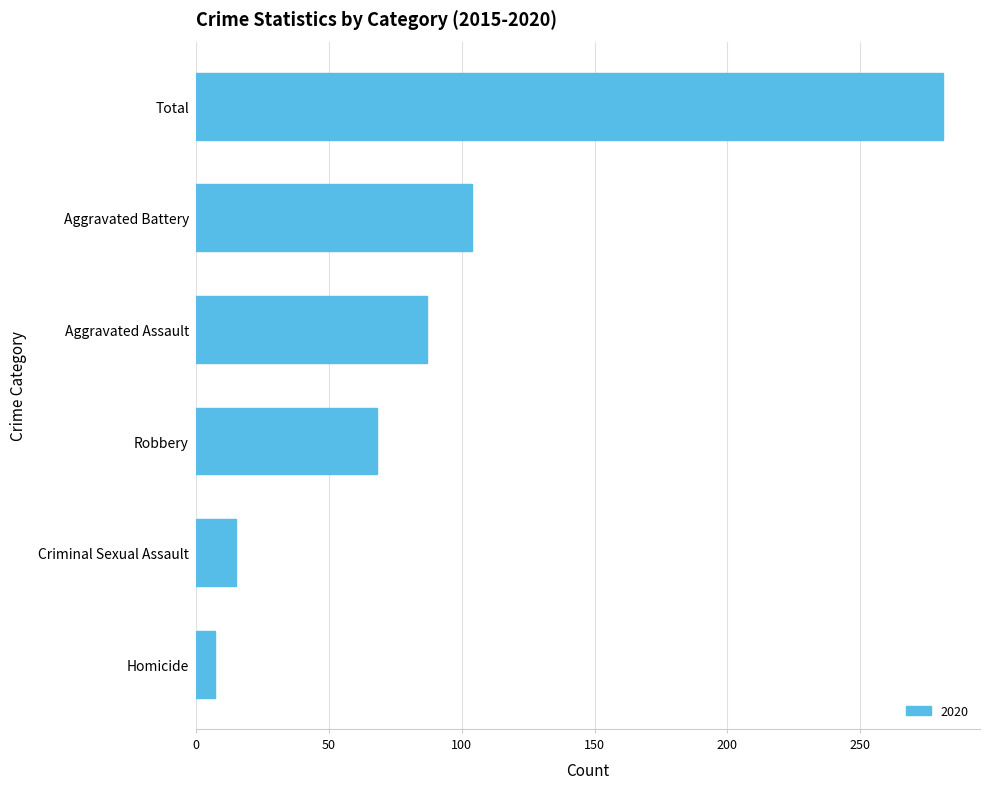

Where is the data nearest to the value 144?

Aggravated Battery